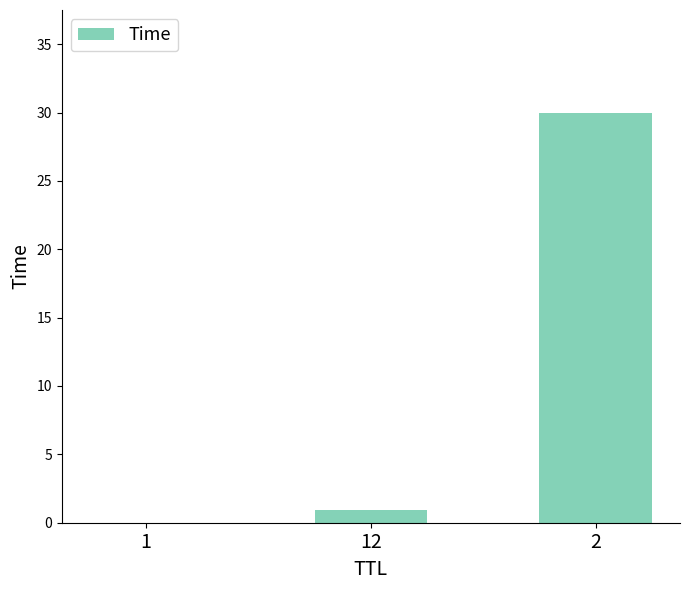

What is the difference between the values at 2 and 12?

29.1